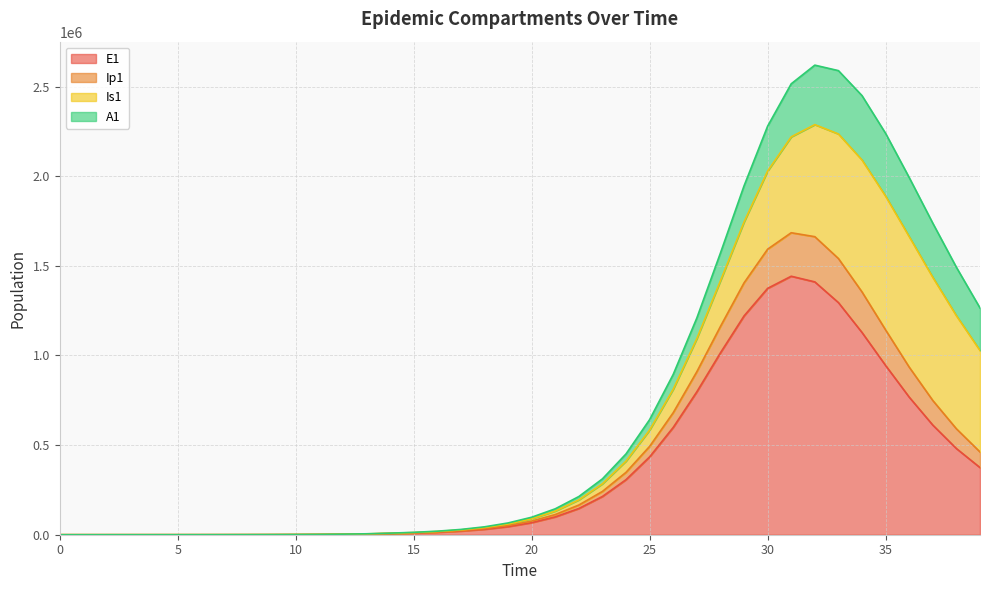

The value of Ip1 at 31 is 1006611.7. True or false?

False